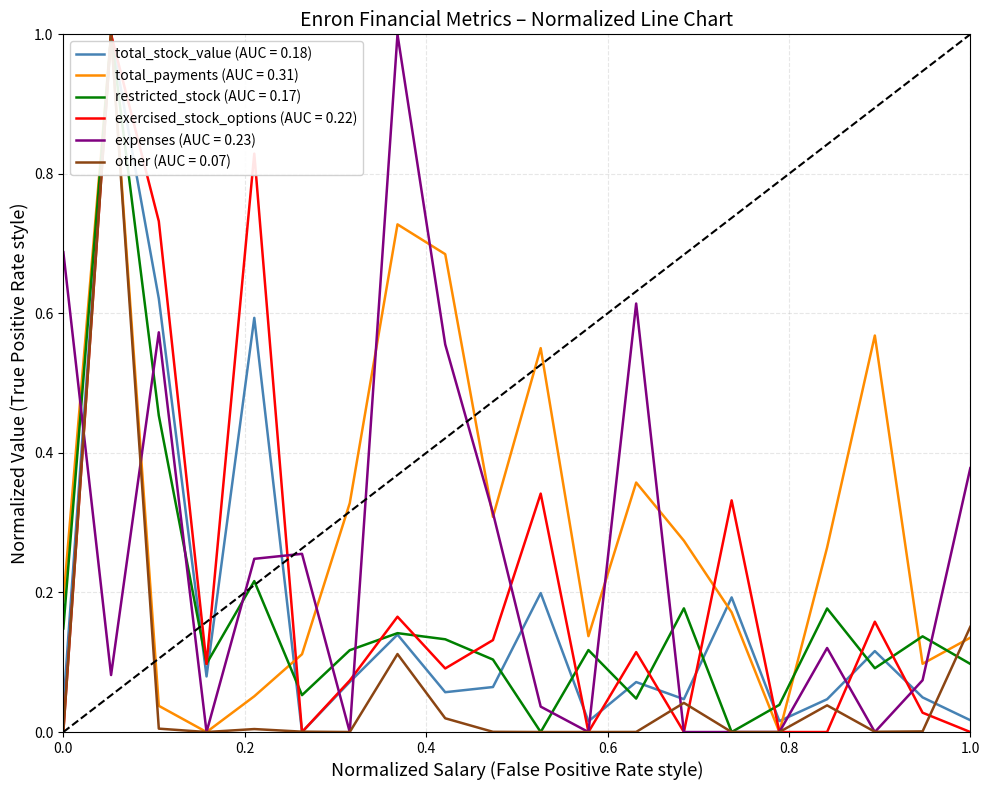

Which series has the largest total across all categories?

total_payments (AUC = 0.31)